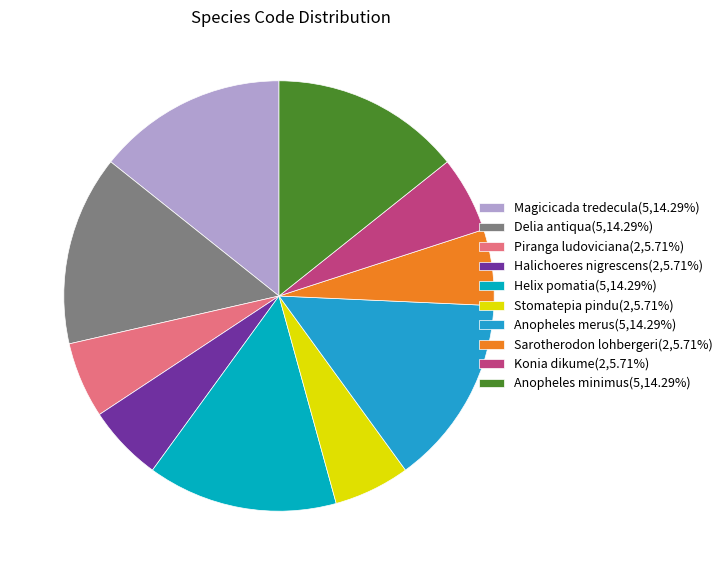

Which category has the biggest portion of the pie?

Magicicada tredecula